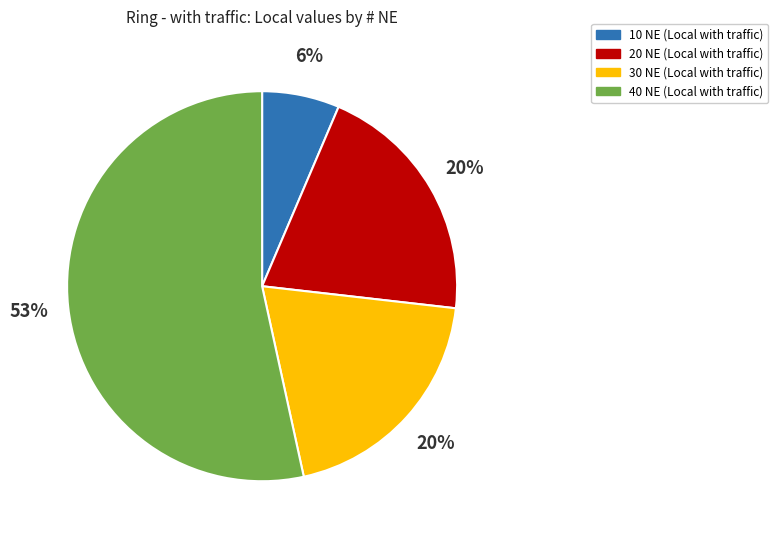

Is there any slice that represents more than half of the pie?

Yes